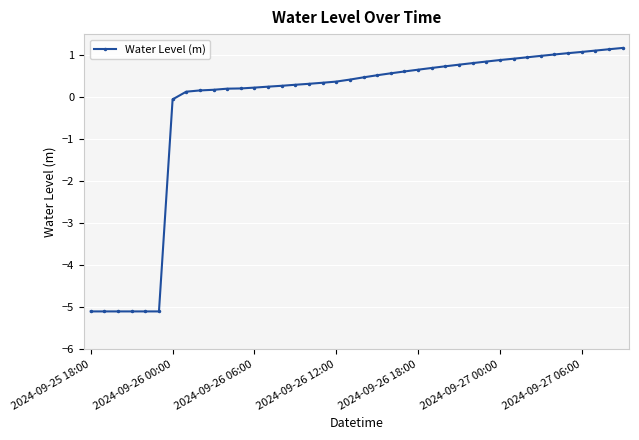

What is the maximum value shown in the chart?

1.2